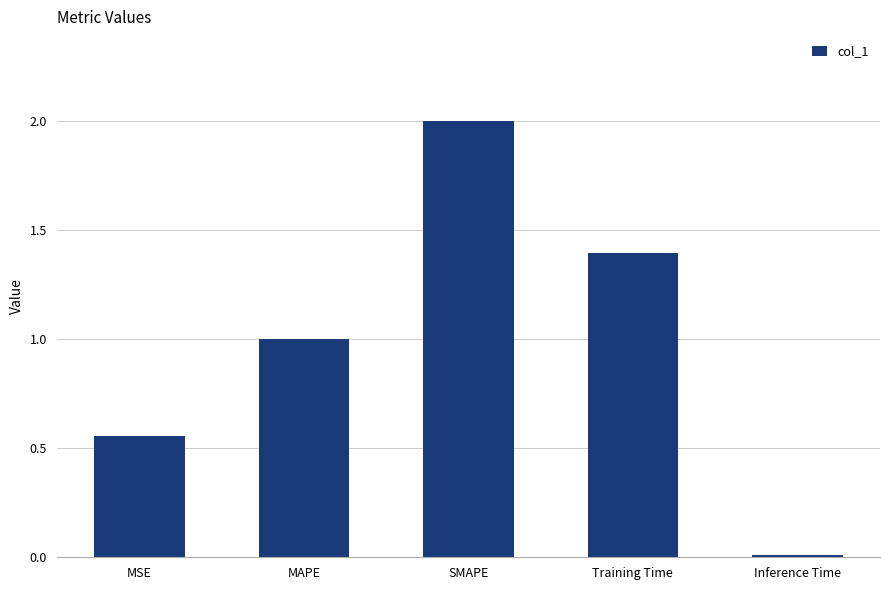

What is the sum of the values at Training Time and MSE?

2.0